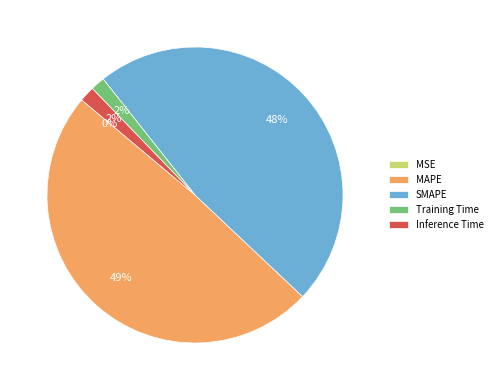

The MAPE slice represents 44% of the pie. True or false?

False